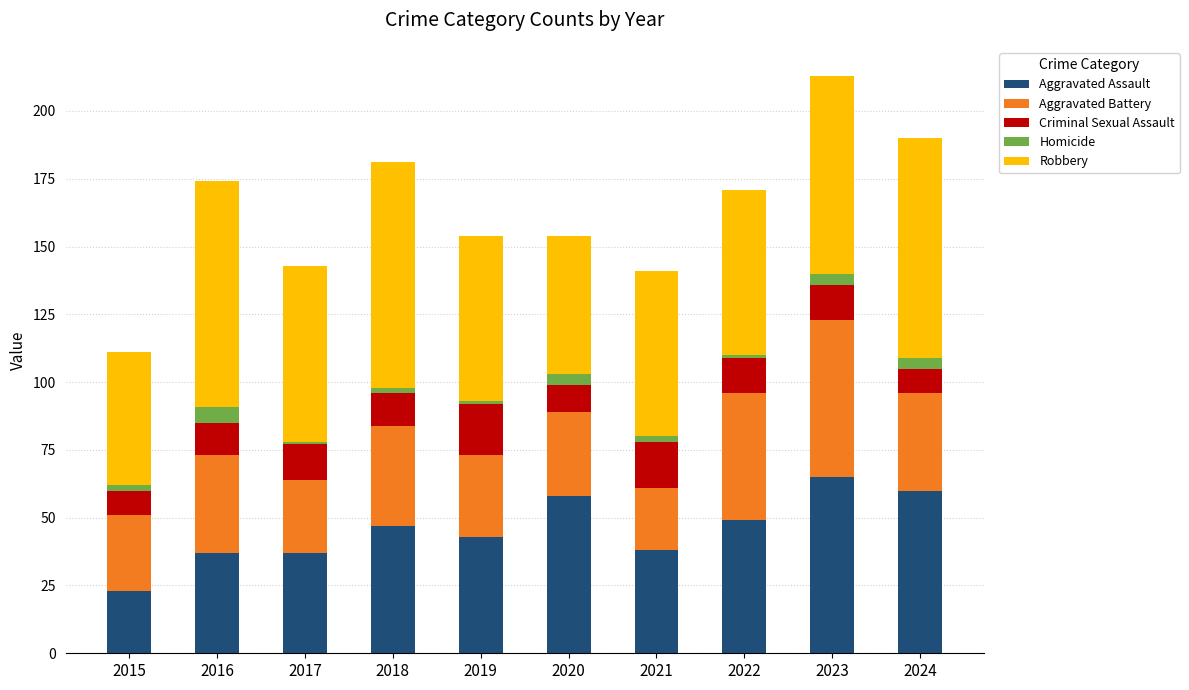

What is the value of the Aggravated Assault bar at the 2nd from the left?

37